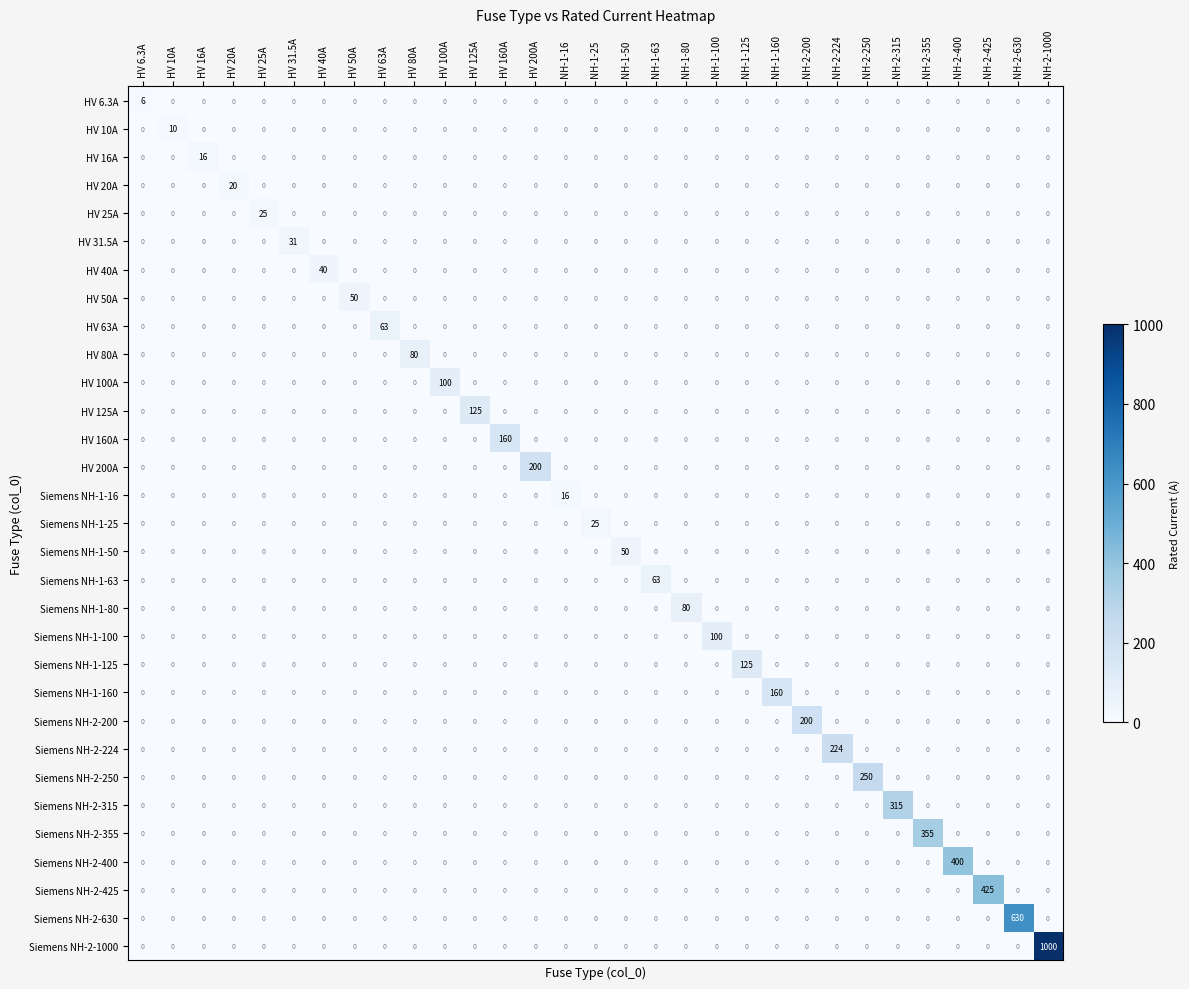

Between HV 10A and NH-1-100, which series saw the biggest shift?

Siemens NH-1-100